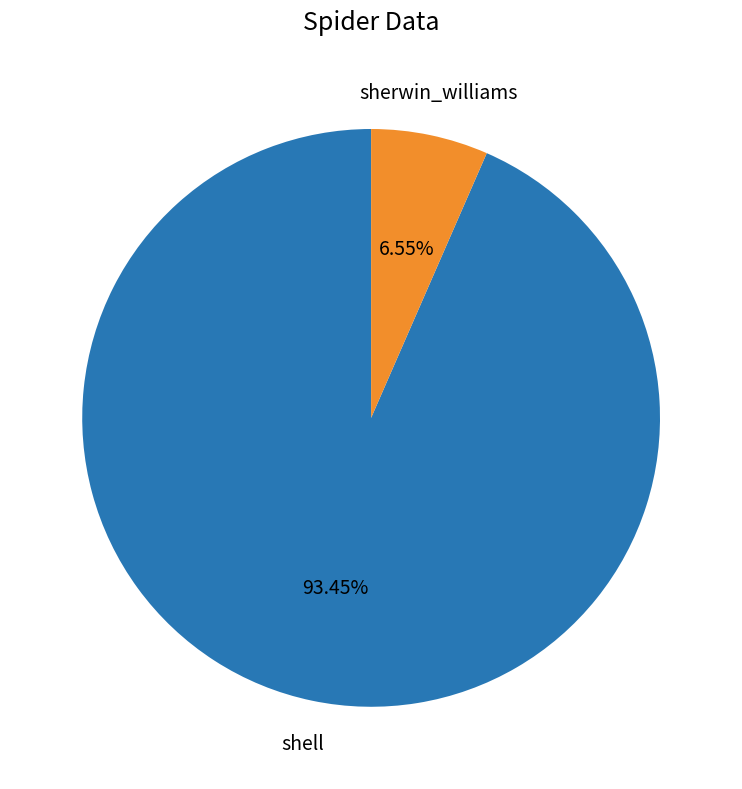

To the nearest percent, what is the average slice percentage?

50%